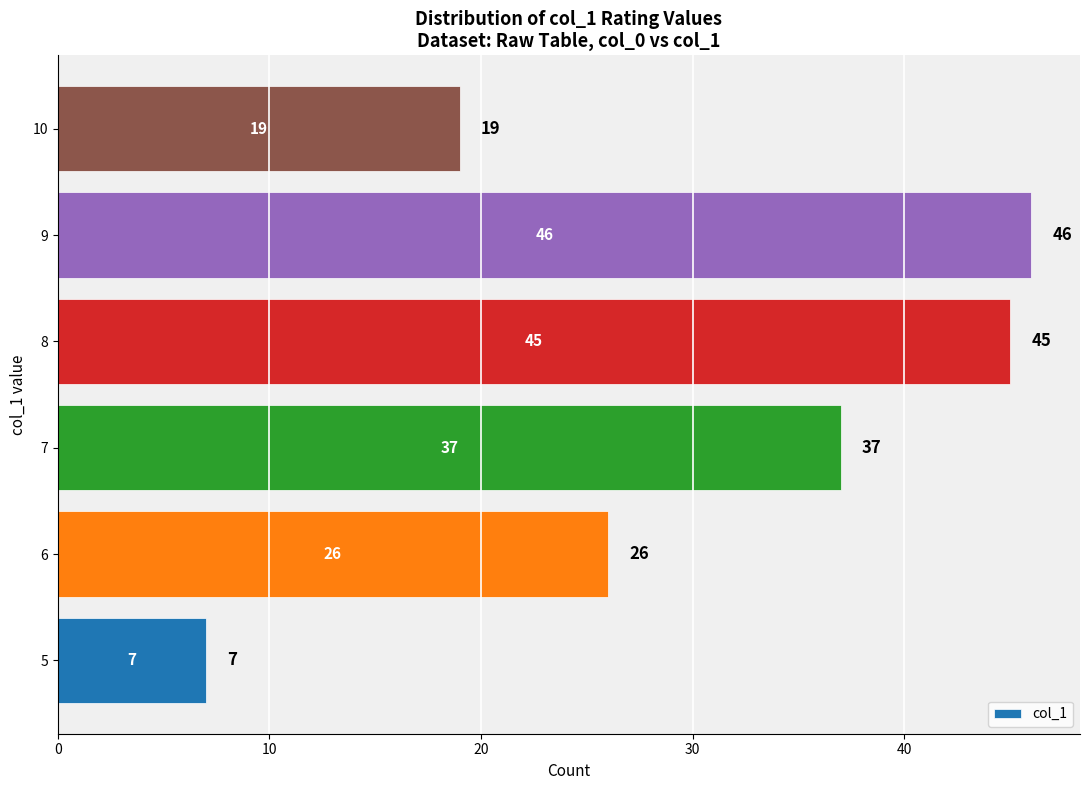

How many bars are there in total?

6